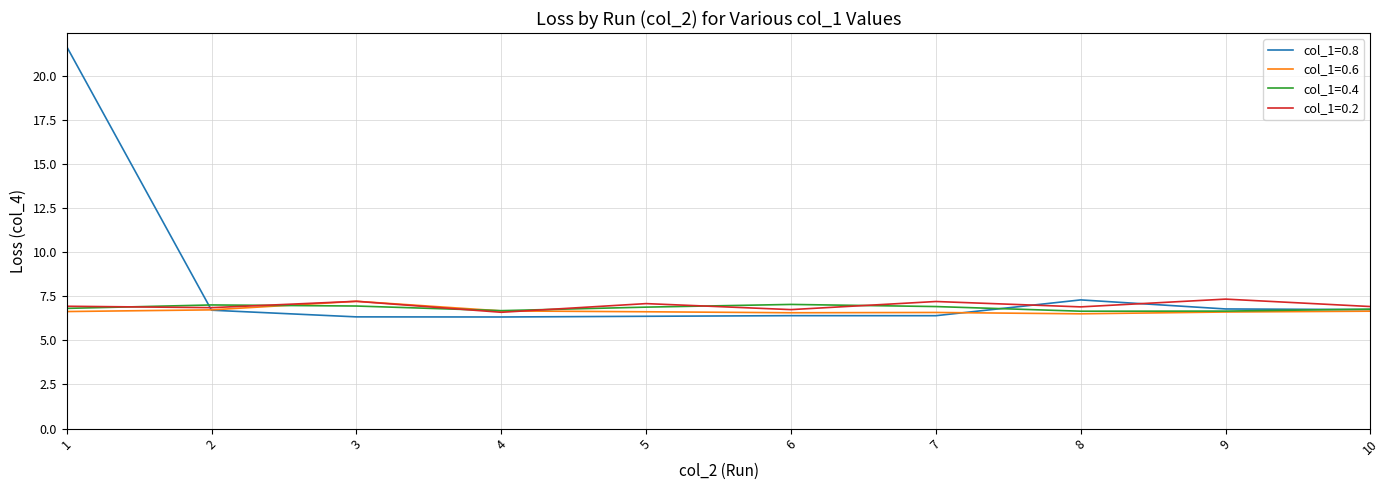

Which series has the largest range (max minus min)?

col_1=0.8